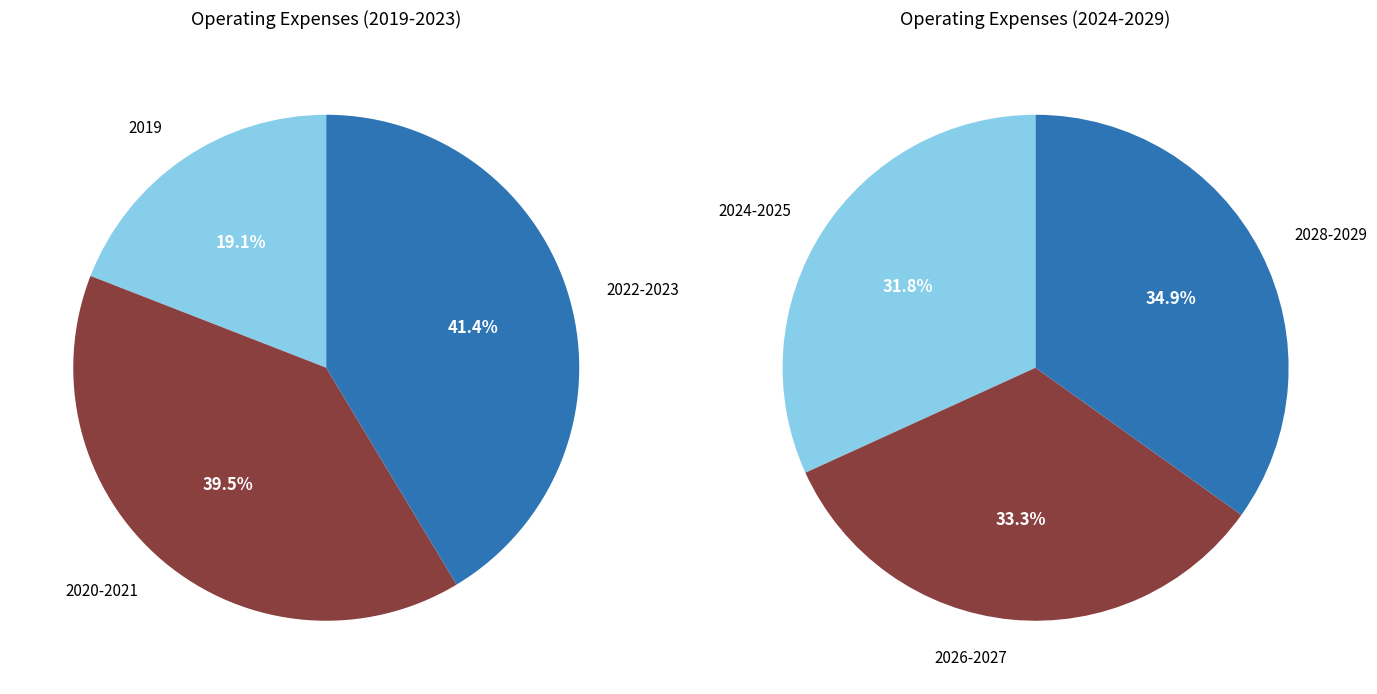

Is there a majority slice in this chart?

No